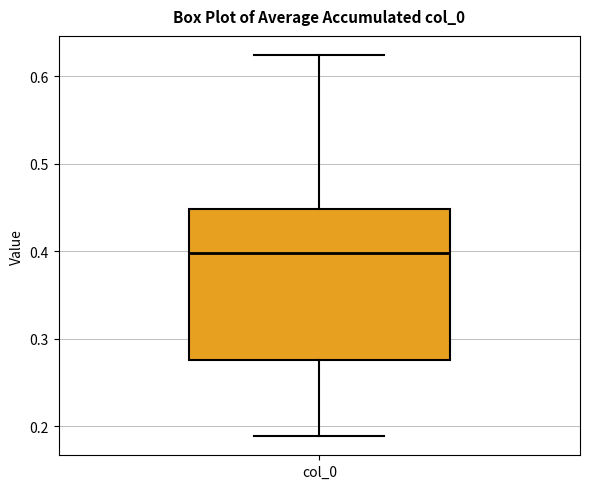

Transcribe this box plot: give where the median line is, the range the box spans, and where the two whiskers end, as read against the y-axis. The values are not printed on the chart, so give them approximately, as read against the axis.

median 0.40, box 0.28 to 0.45, whiskers 0.19 to 0.62